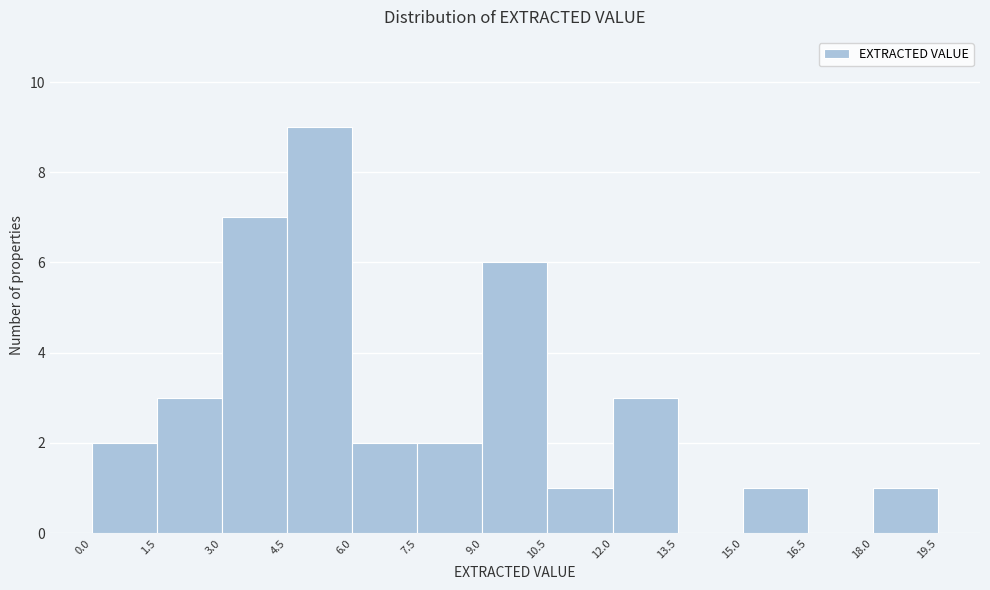

How tall is the bar that spans 9.0 to 10.5 on the x-axis? The values are not printed on the chart, so give them approximately, as read against the axis.

6